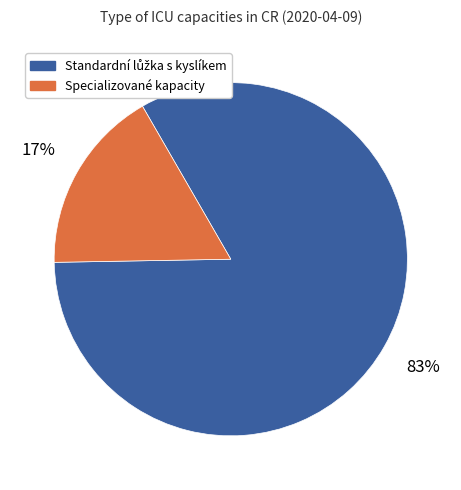

Does any single category account for the majority?

Yes